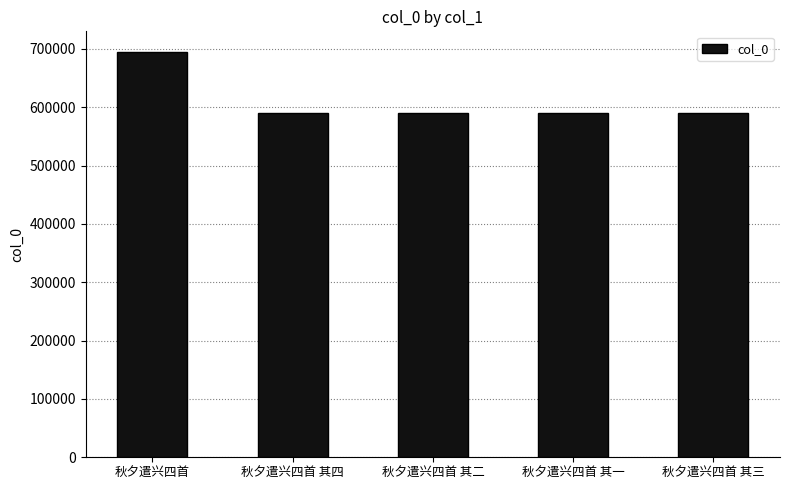

Where does the data first go above 590092?

秋夕遣兴四首